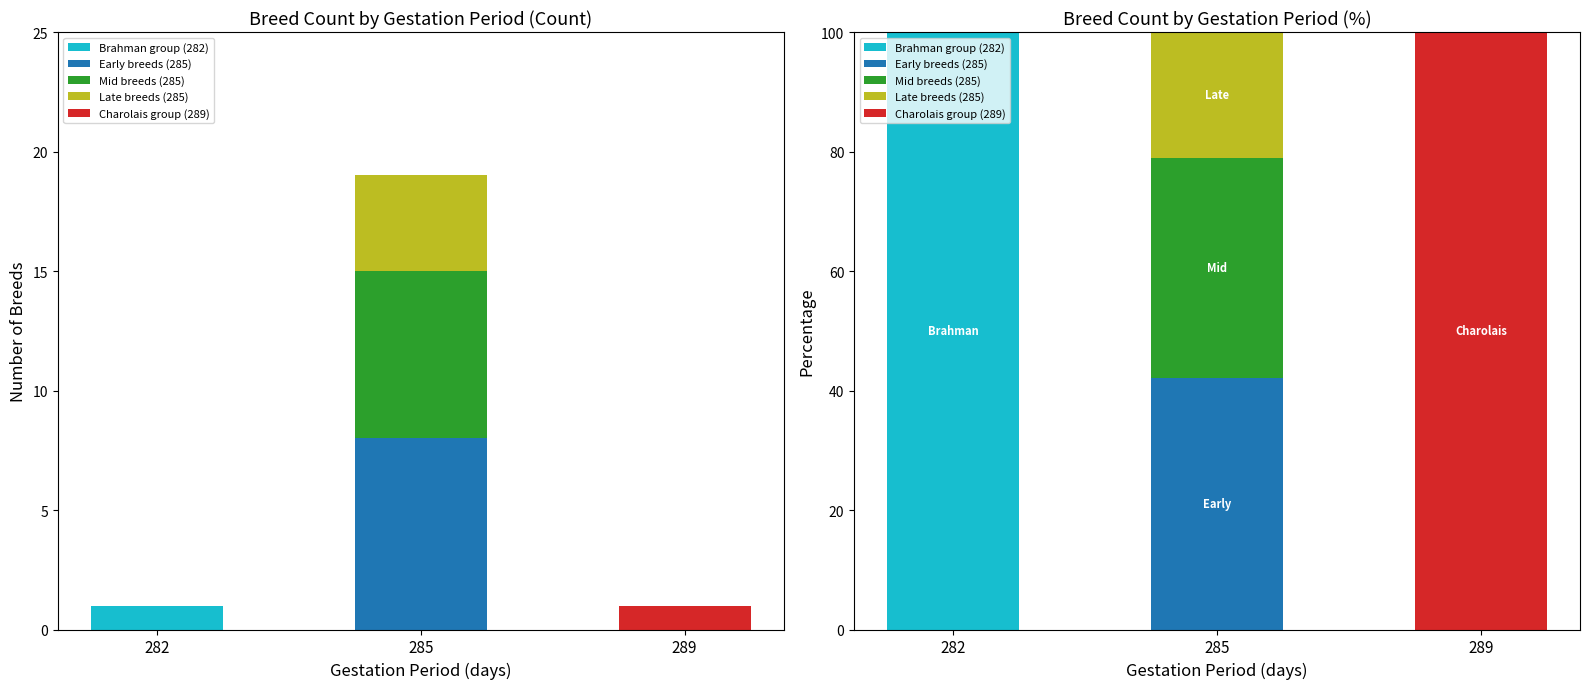

Rank the series at 289 from highest to lowest value.

Charolais group (289), Brahman group (282), Early breeds (285), Mid breeds (285), Late breeds (285)